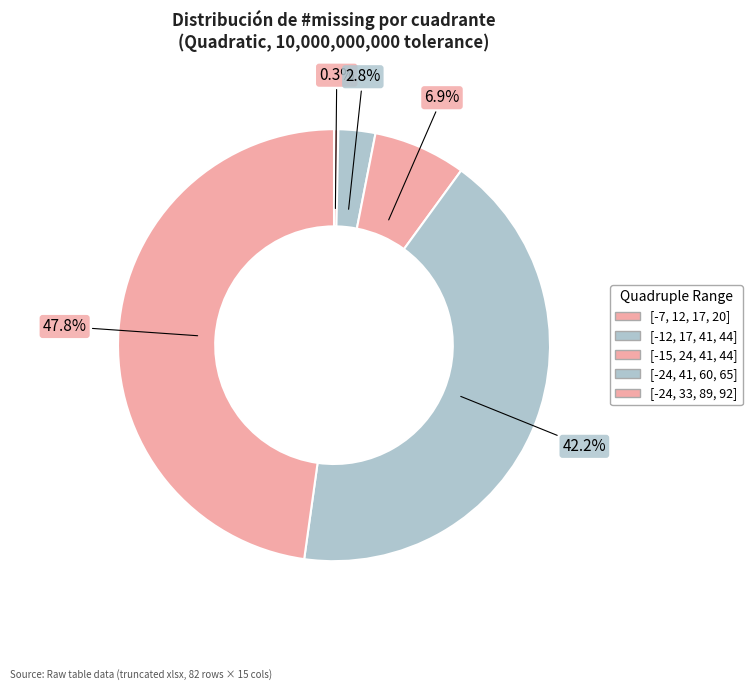

What portion of the pie excludes [-24, 41, 60, 65]?

57.8%